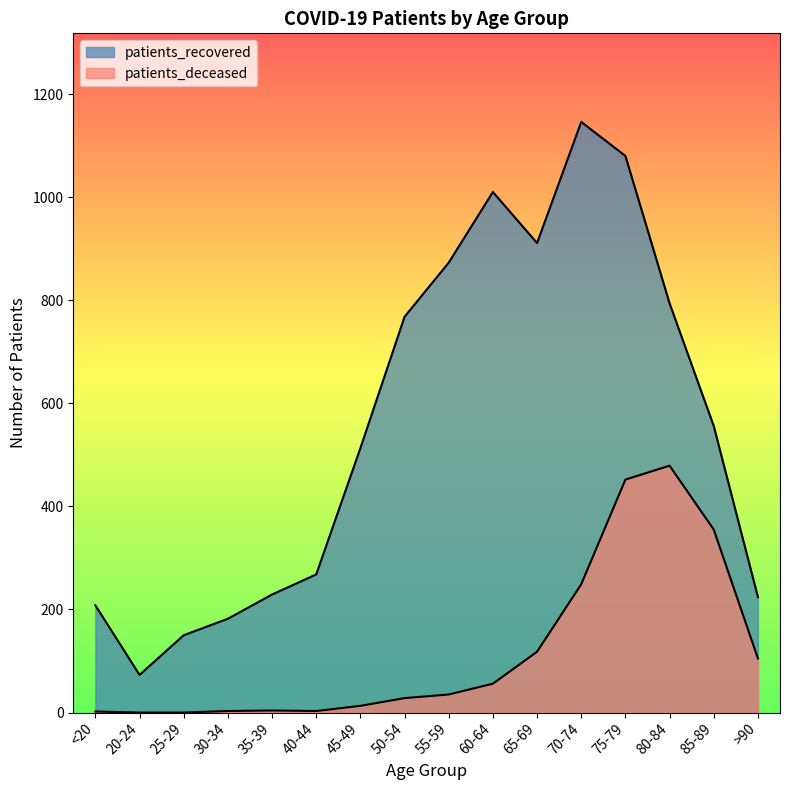

What is the label of the 14th point from the right?

25-29